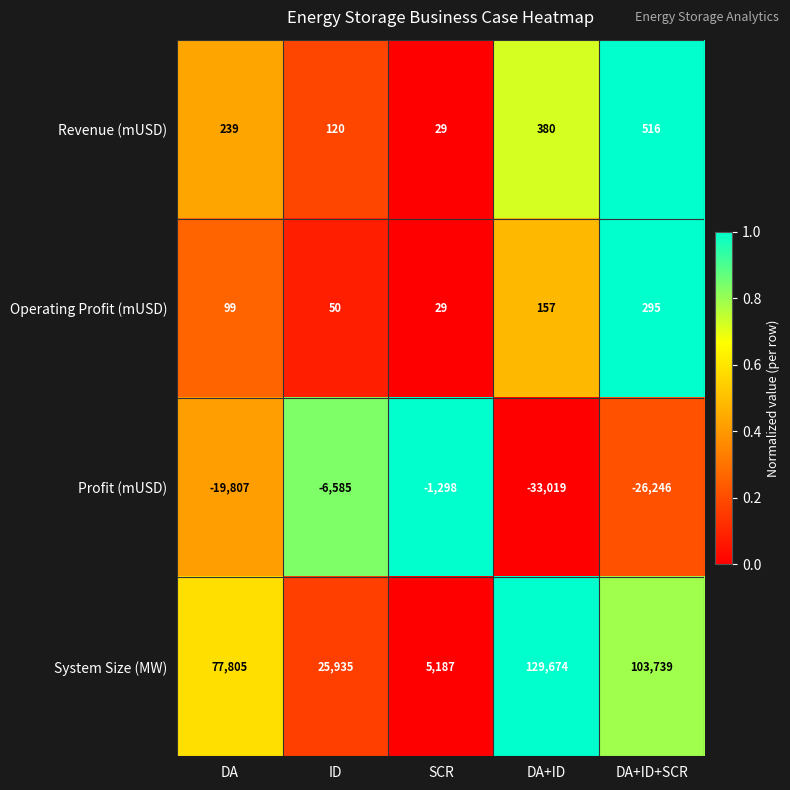

Between DA and DA+ID+SCR, which series saw the biggest shift?

System Size (MW)